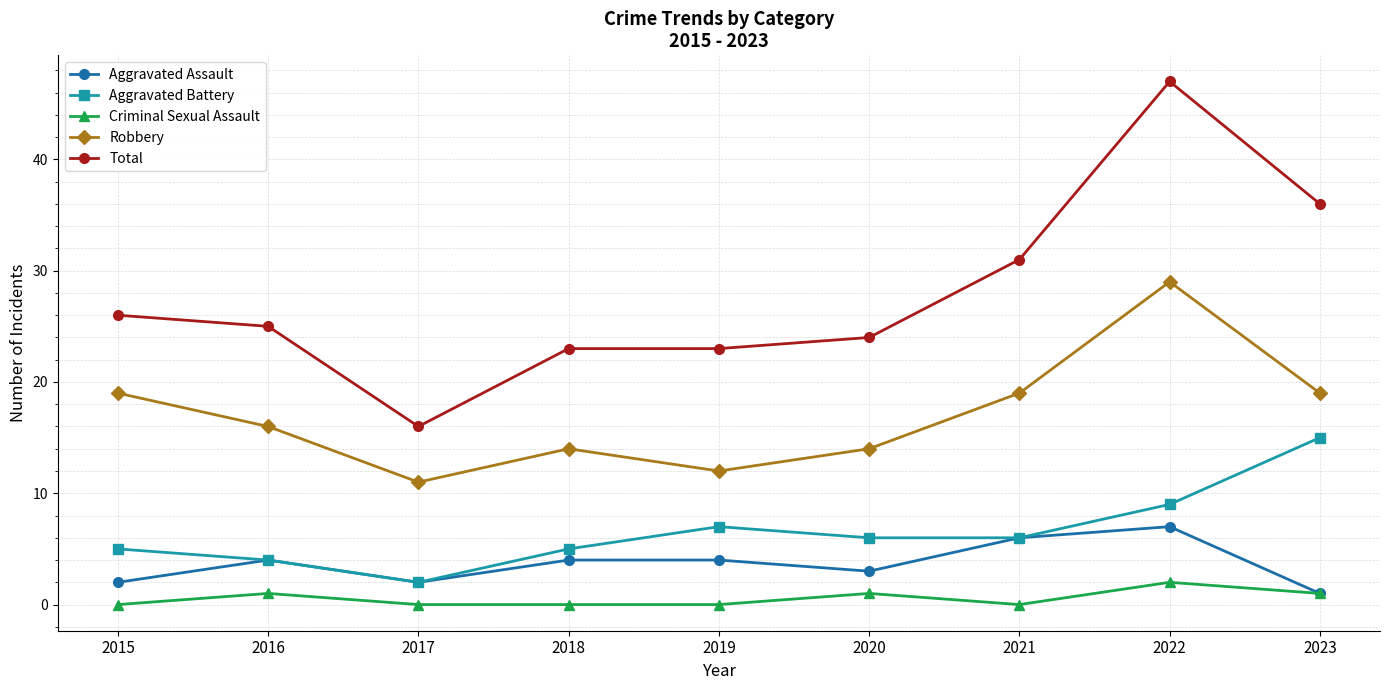

In Aggravated Assault, how many points are lower than both neighbors (excluding endpoints)?

2